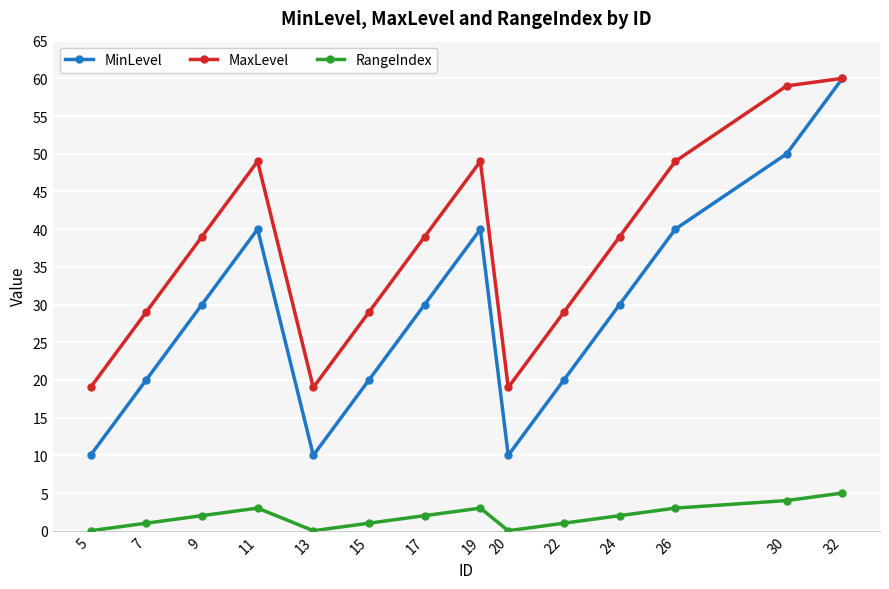

Is it true that MinLevel equals 10 at 5?

True